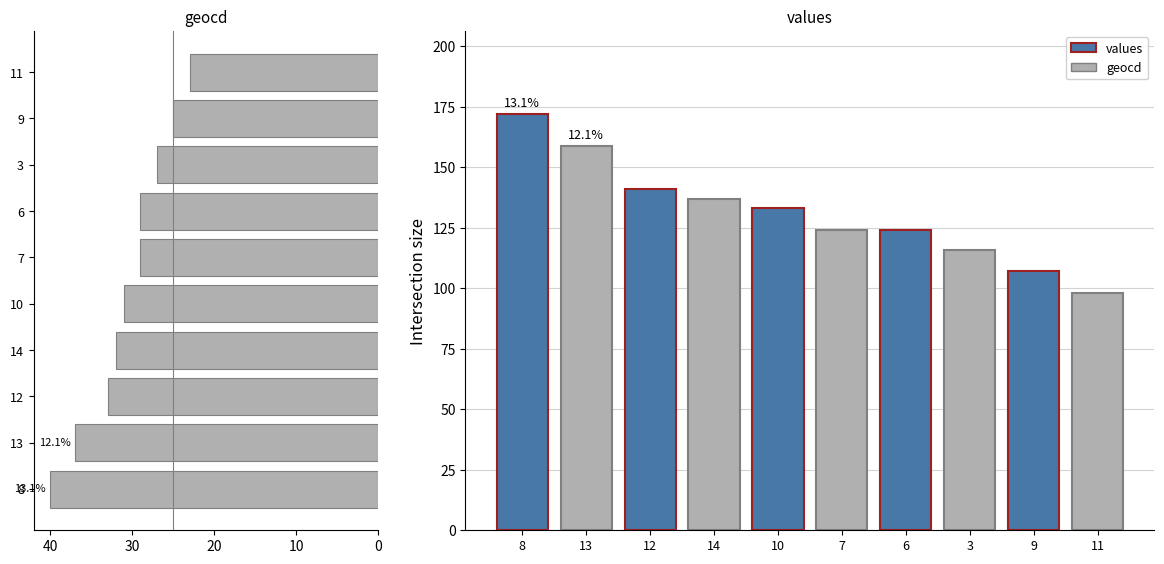

Count the number of categories in the chart.

10